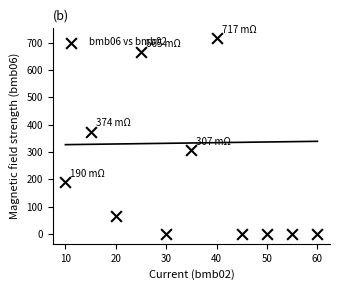

What Y value in the scatter plot is closest to 358?

374.0